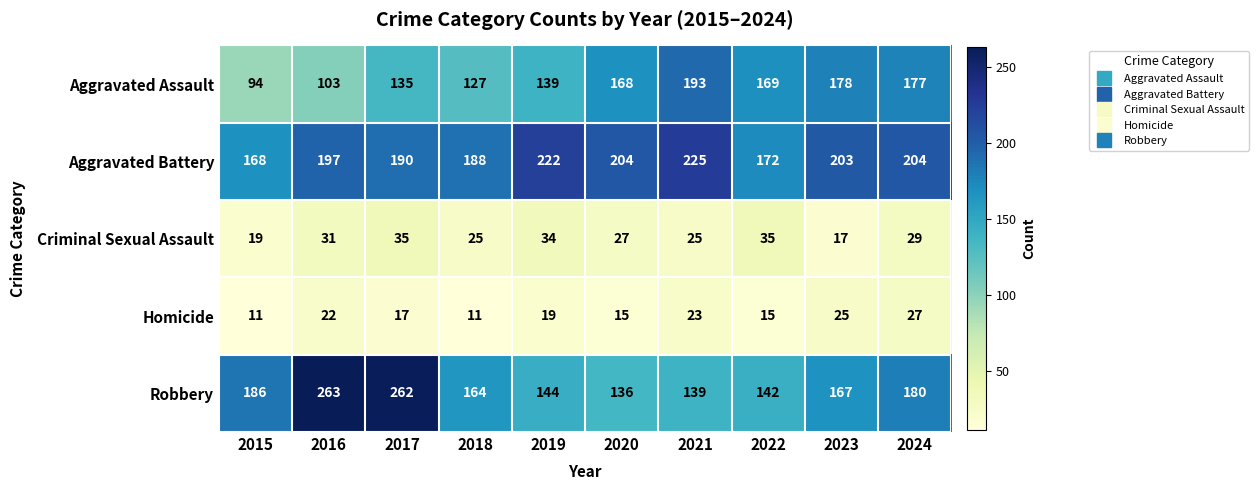

What is the highest value of the Homicide series?

27